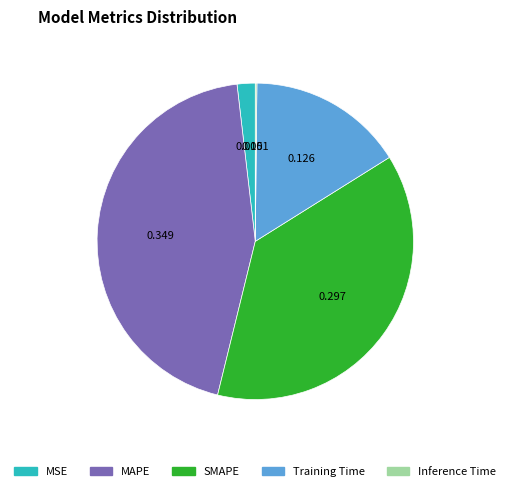

Between Training Time and MAPE, which is larger?

MAPE